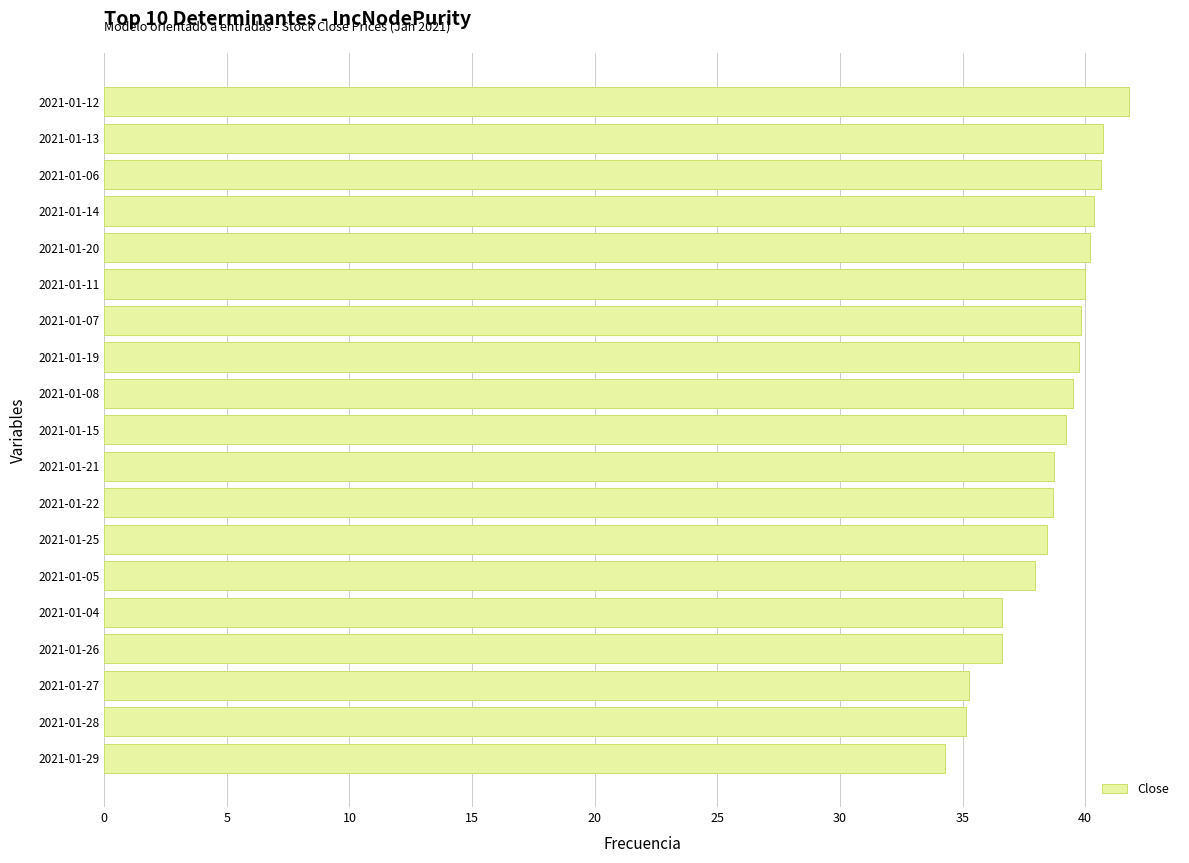

Are the bars grouped side by side (vs. stacked)?

No